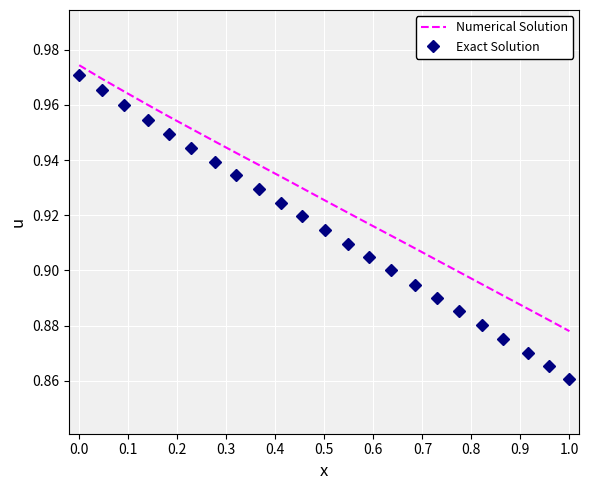

Which series has the largest total across all categories?

Numerical Solution